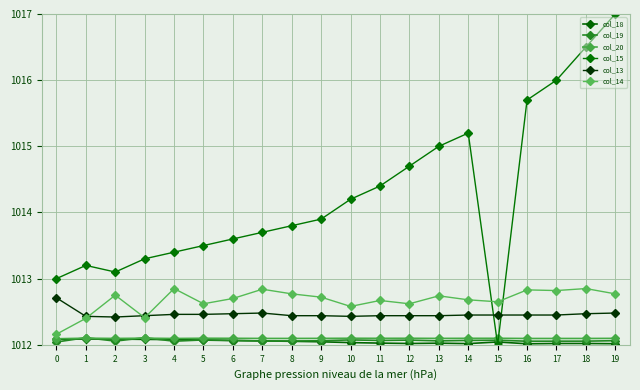

Reading left to right, transcribe all the data shown in this chart.

col_18: 1012.1	1012.1	1012.1	1012.1	1012.1	1012.1	1012.1	1012.1	1012.1	1012.0	1012.0	1012.0	1012.0	1012.0	1012.0	1012.0	1012.0	1012.0	1012.0	1012.0
col_19: 1012.0	1012.1	1012.1	1012.1	1012.1	1012.1	1012.1	1012.1	1012.1	1012.1	1012.1	1012.1	1012.1	1012.1	1012.1	1012.1	1012.1	1012.1	1012.1	1012.1
col_20: 1012.1	1012.1	1012.1	1012.1	1012.1	1012.1	1012.1	1012.1	1012.1	1012.1	1012.1	1012.1	1012.1	1012.1	1012.1	1012.1	1012.1	1012.1	1012.1	1012.1
col_15: 1013.0	1013.2	1013.1	1013.3	1013.4	1013.5	1013.6	1013.7	1013.8	1013.9	1014.2	1014.4	1014.7	1015.0	1015.2	1012.0	1015.7	1016.0	1016.5	1017.0
col_13: 1012.7	1012.4	1012.4	1012.4	1012.5	1012.5	1012.5	1012.5	1012.4	1012.4	1012.4	1012.4	1012.4	1012.4	1012.5	1012.5	1012.5	1012.5	1012.5	1012.5
col_14: 1012.2	1012.4	1012.8	1012.4	1012.9	1012.6	1012.7	1012.8	1012.8	1012.7	1012.6	1012.7	1012.6	1012.7	1012.7	1012.6	1012.8	1012.8	1012.9	1012.8